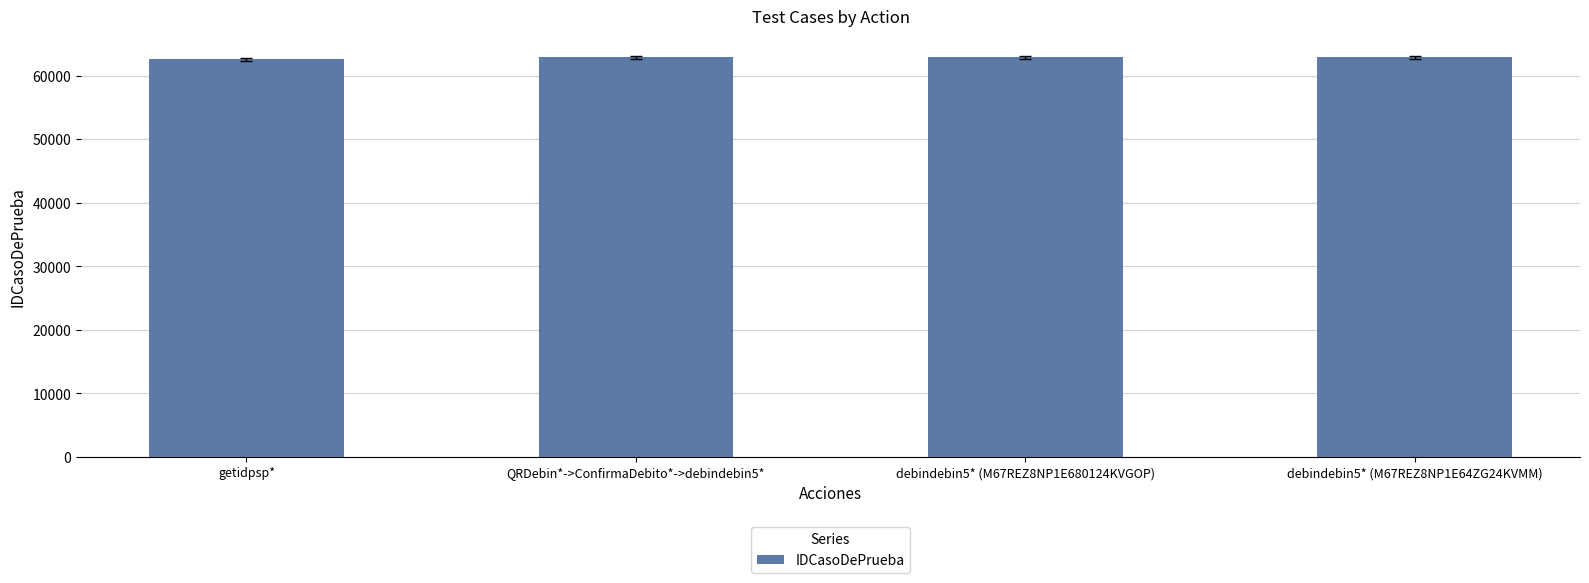

What is the difference between the values at QRDebin*->ConfirmaDebito*->debindebin5* and debindebin5* (M67REZ8NP1E680124KVGOP)?

1